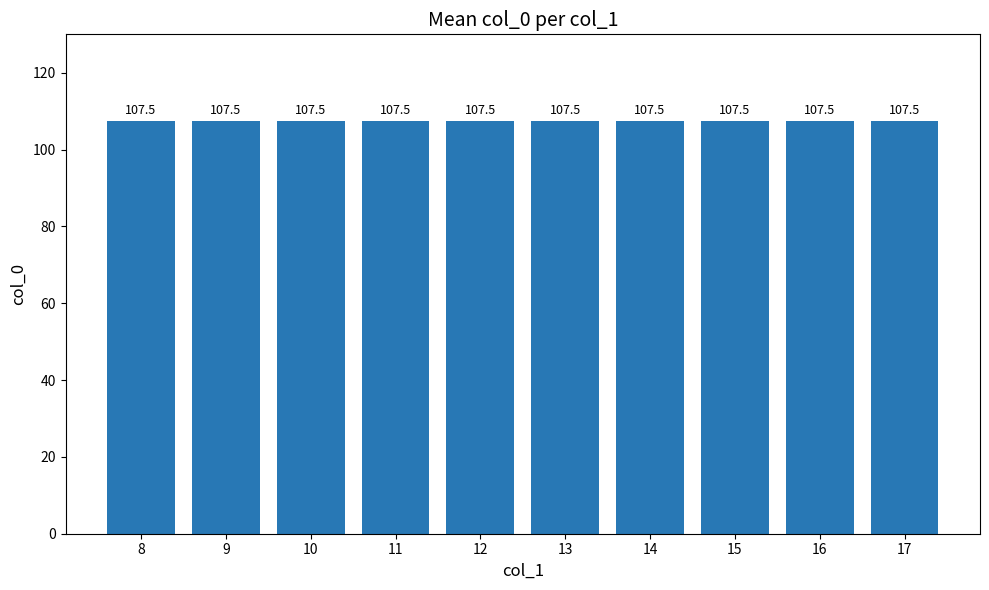

Rank the categories by value from lowest to highest.

8, 9, 10, 11, 12, 13, 14, 15, 16, 17